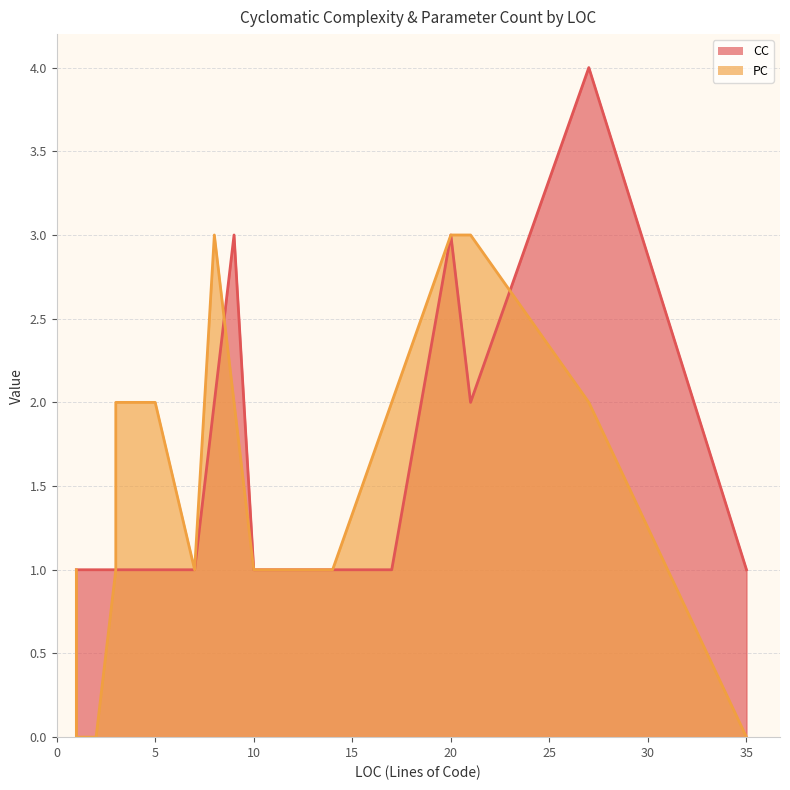

At which label is PC closest to 1?

1